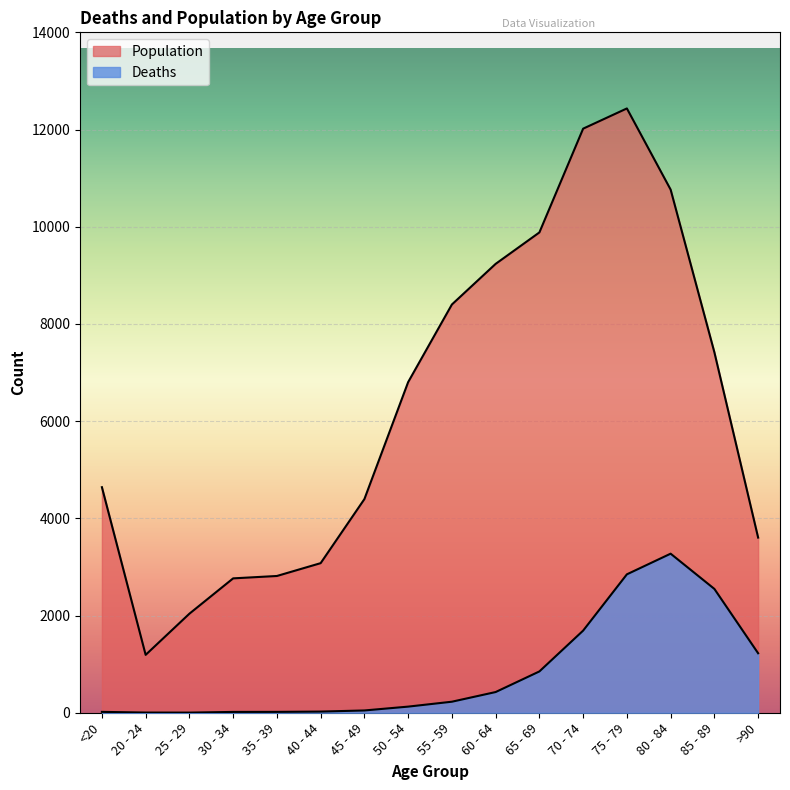

How many interior local valleys does the Population series have?

1